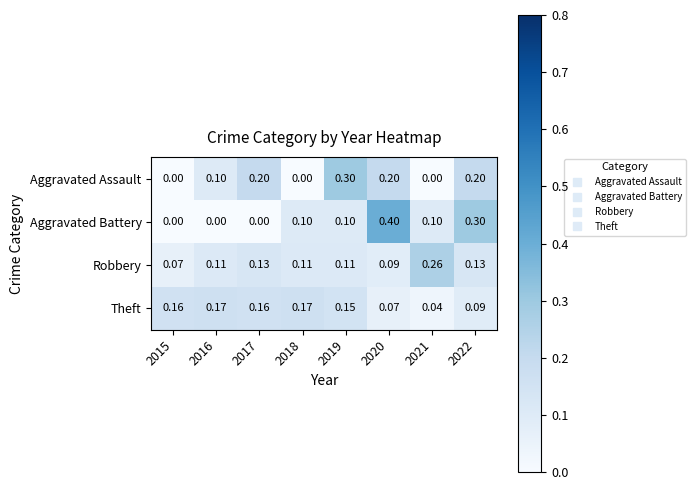

Between 2019 and 2021, which series saw the biggest shift?

Aggravated Assault